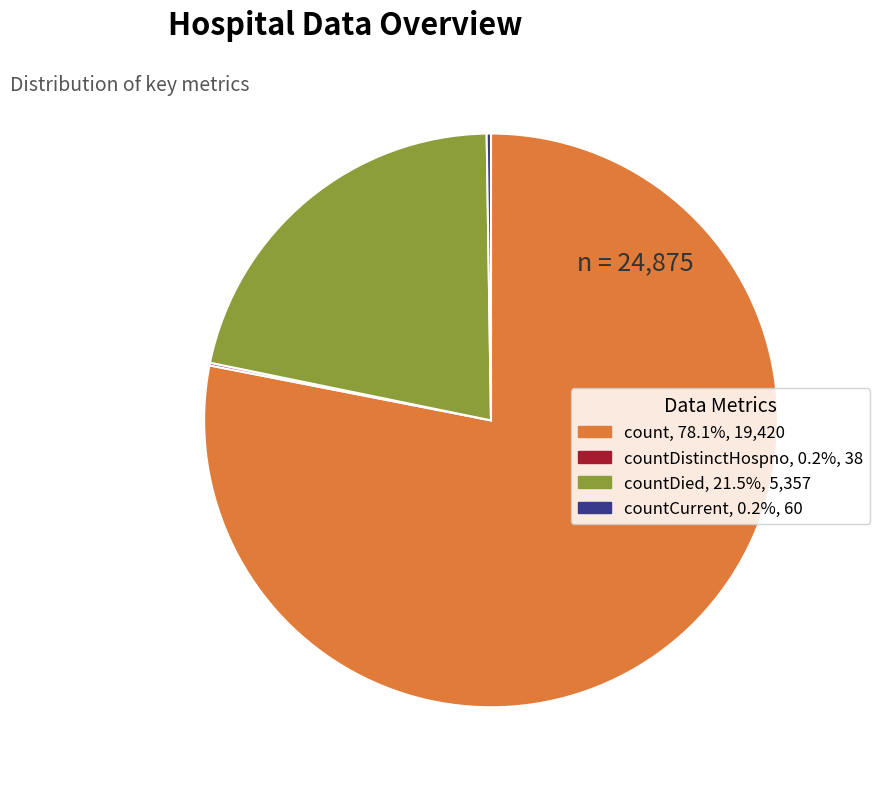

Combined, do count, 78.1%, 19,420 and countDied, 21.5%, 5,357 account for over 50%?

Yes